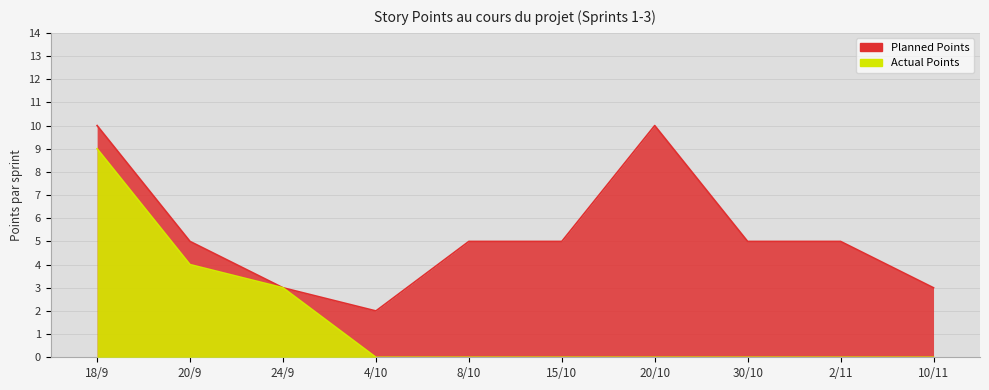

At which label does Actual Points reach its peak?

18/9